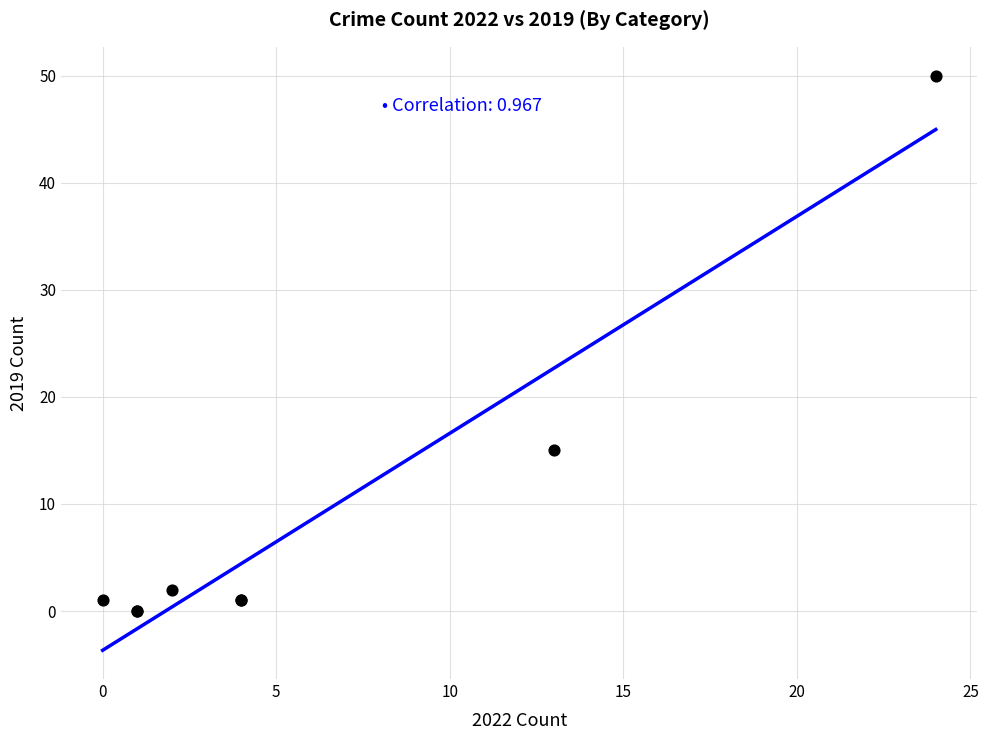

What Y value in the scatter plot is closest to 25?

15